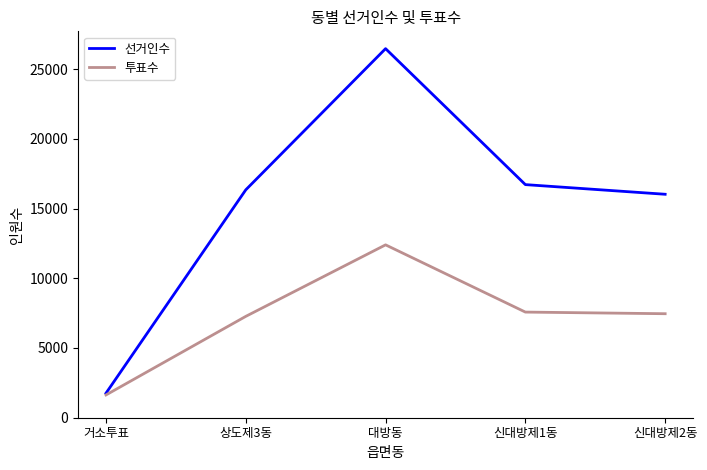

How many lines are shown in the chart?

2